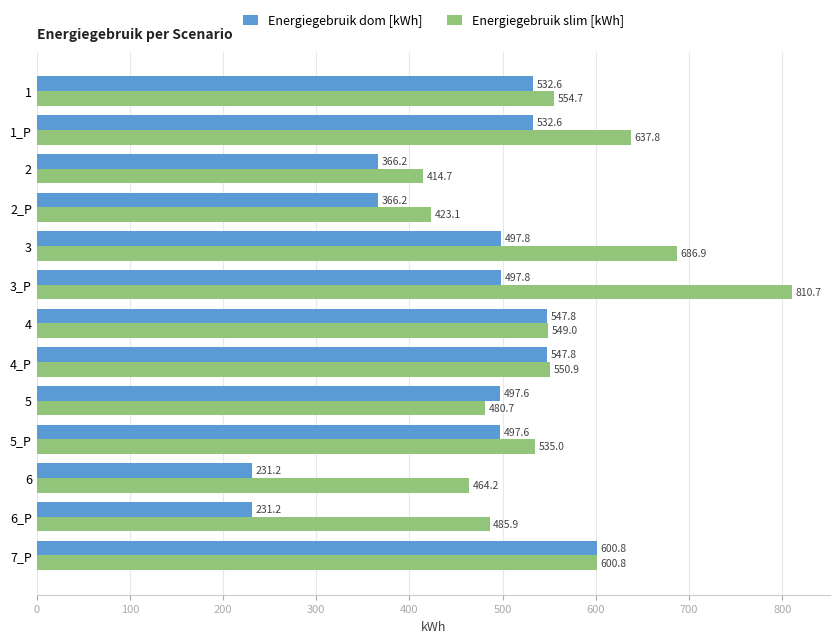

What is the spread (max minus min) of values at 6?

233.0